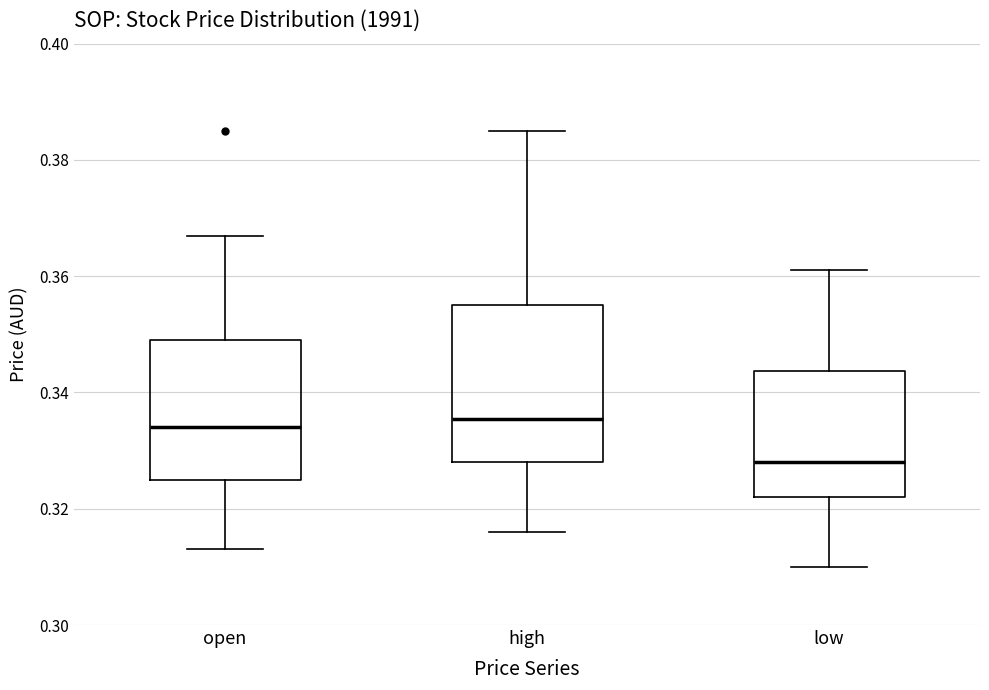

Reading left to right, read every box against the y-axis: the position of its median line, the range the box covers, and the ends of its whiskers. The values are not printed on the chart, so give them approximately, as read against the axis.

open: median 0.334, box 0.326 to 0.350, whiskers 0.314 to 0.368
high: median 0.336, box 0.328 to 0.356, whiskers 0.316 to 0.386
low: median 0.328, box 0.322 to 0.344, whiskers 0.310 to 0.362